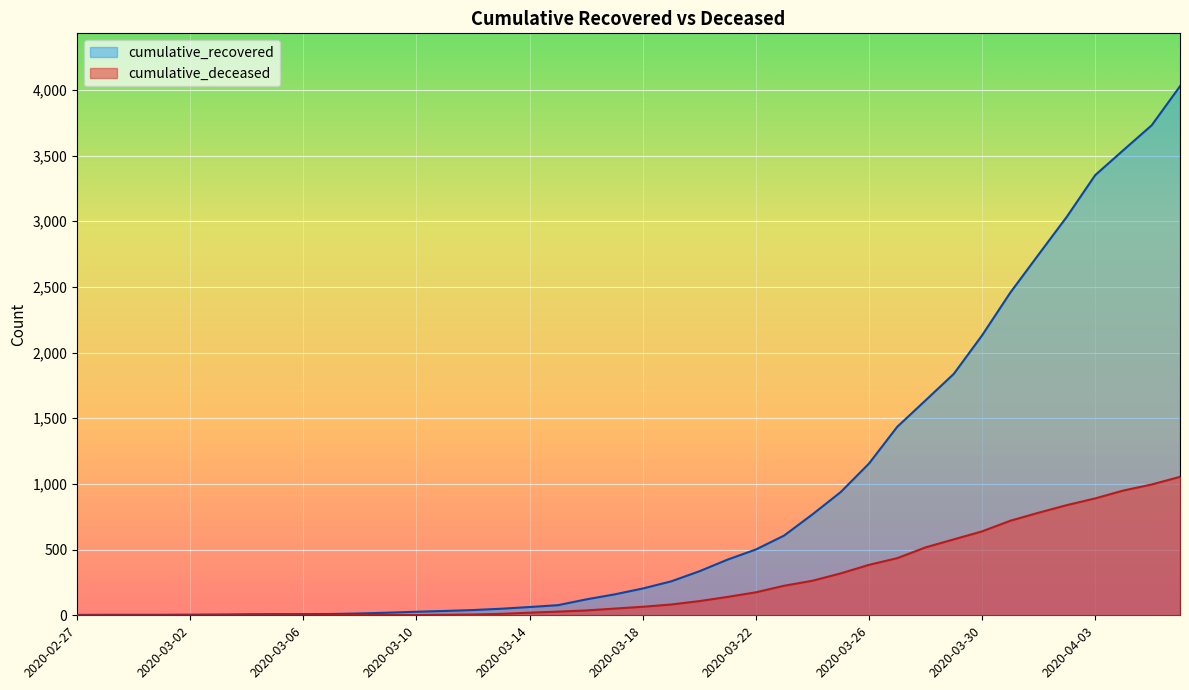

What is the difference between the cumulative_deceased values at 2020-03-17 and 2020-04-05?

945